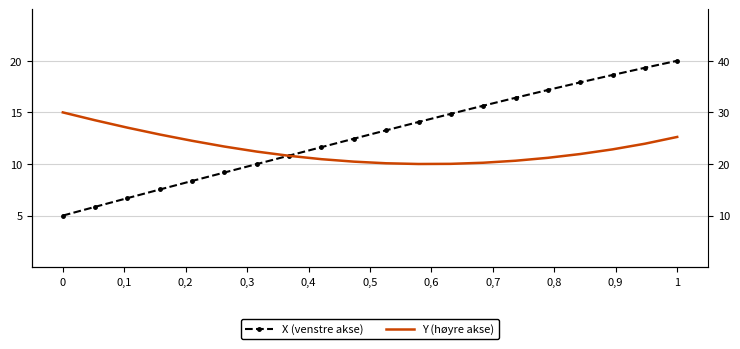

What is the difference between the second highest and minimum values in the X (venstre akse) series?

14.3